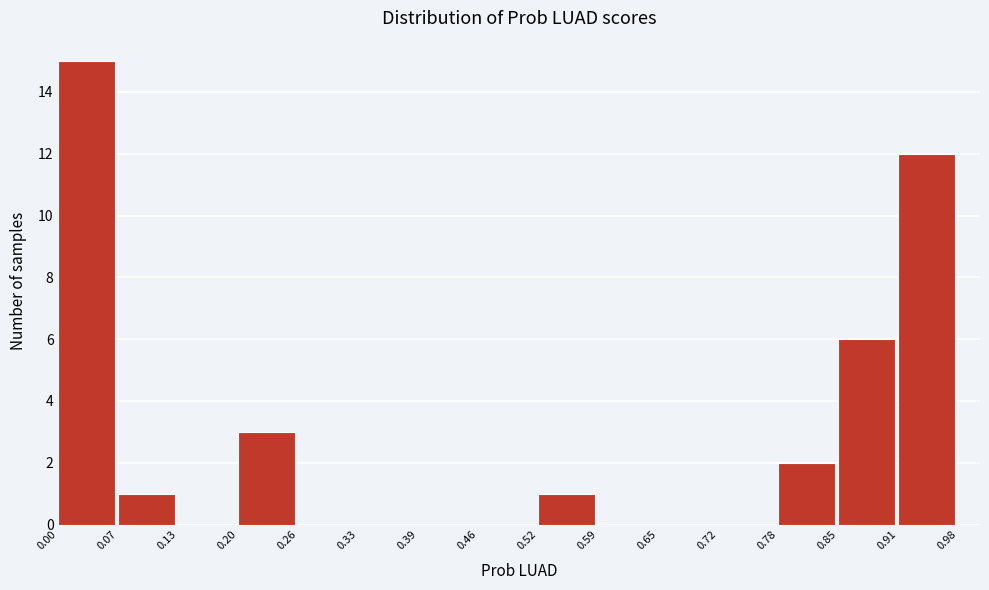

Reading left to right, list every bar in this chart as the range it spans on the x-axis followed by its height. The values are not printed on the chart, so give them approximately, as read against the axis.

0.00 to 0.07: 15
0.07 to 0.13: 1
0.13 to 0.20: 0
0.20 to 0.26: 3
0.26 to 0.33: 0
0.33 to 0.39: 0
0.39 to 0.46: 0
0.46 to 0.52: 0
0.52 to 0.59: 1
0.59 to 0.65: 0
0.65 to 0.72: 0
0.72 to 0.78: 0
0.78 to 0.85: 2
0.85 to 0.91: 6
0.91 to 0.98: 12